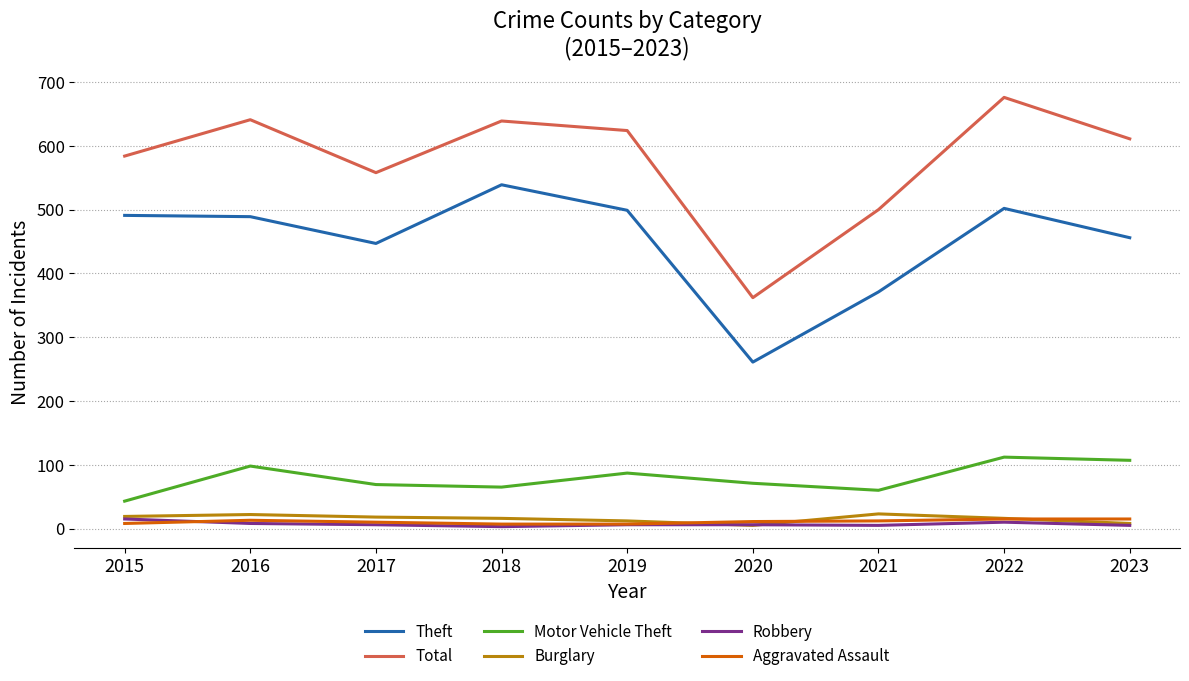

Which series has the largest total across all categories?

Total